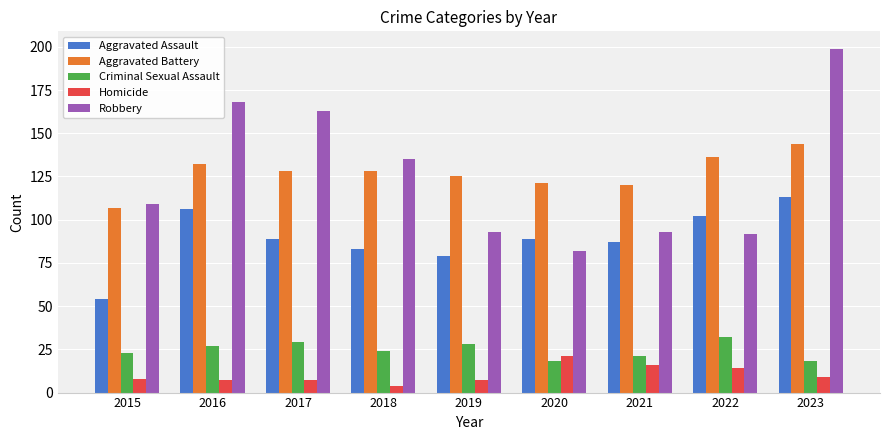

What is the value of the Criminal Sexual Assault bar at the 5th from the left?

28